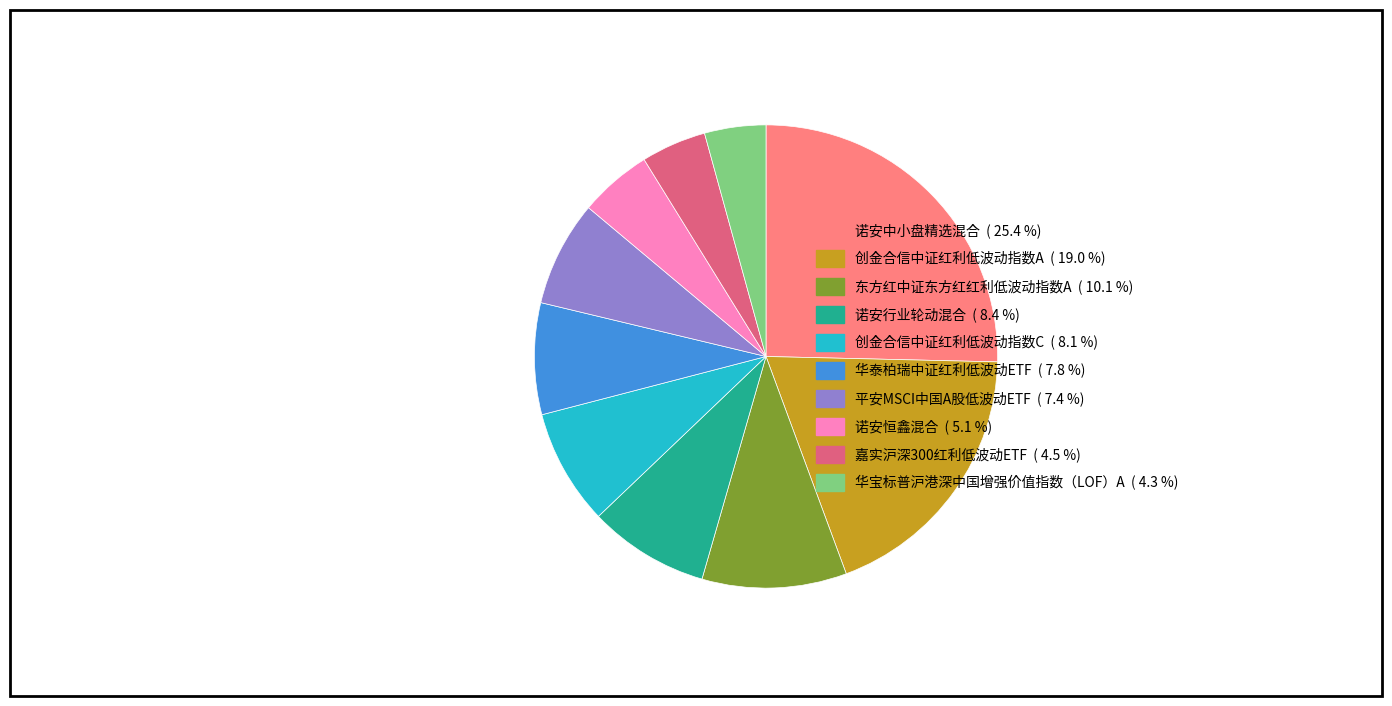

How many segments does this pie chart have?

10